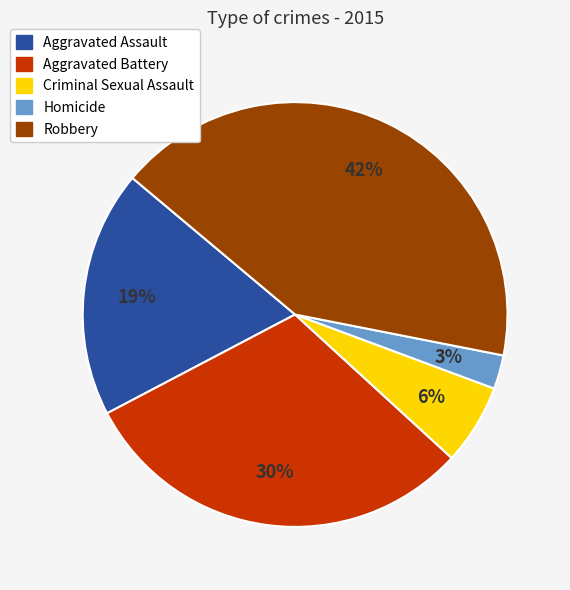

To the nearest percent, what portion does Homicide represent?

3%